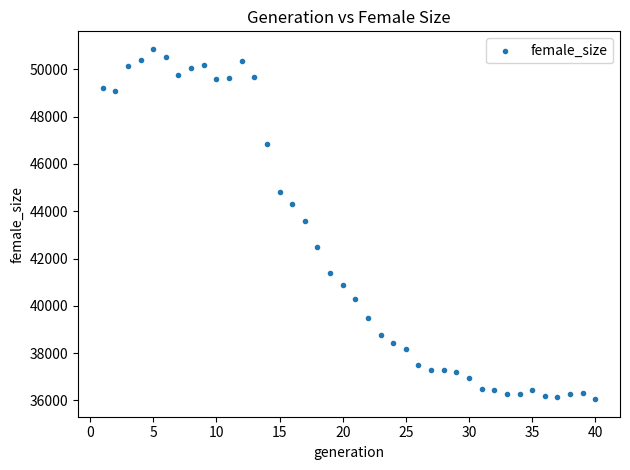

What is the range of Y values (max minus min)?

14813